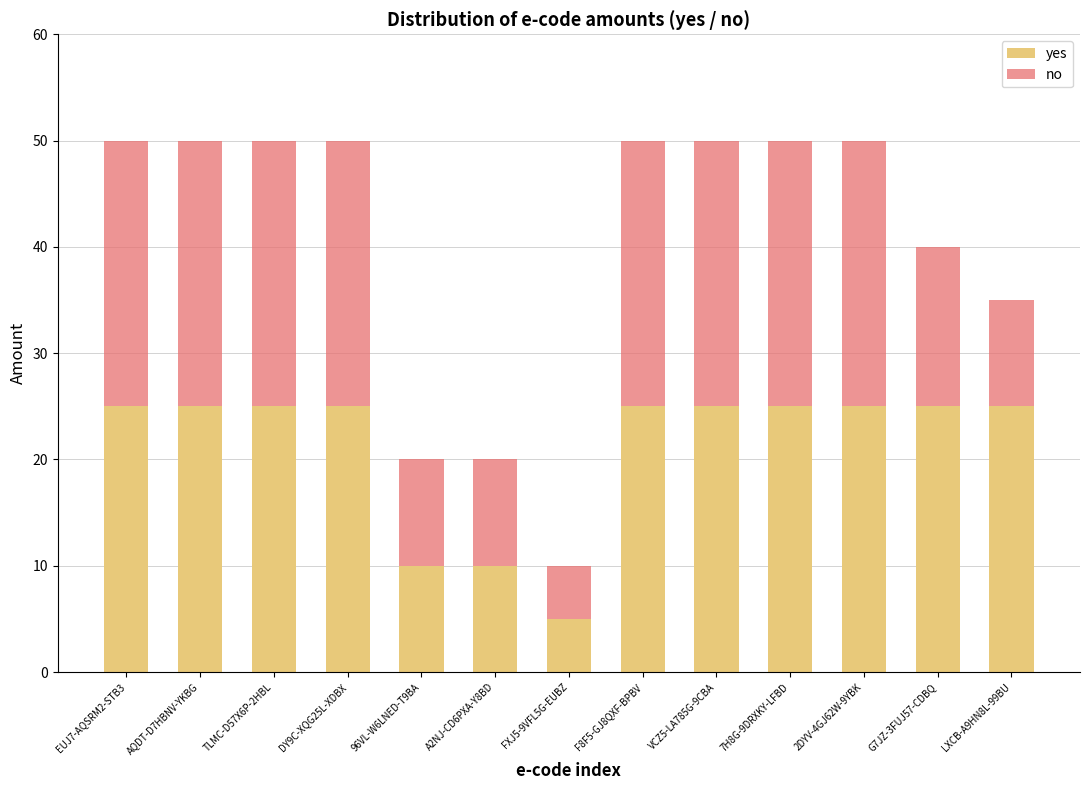

What is the maximum value for yes?

25